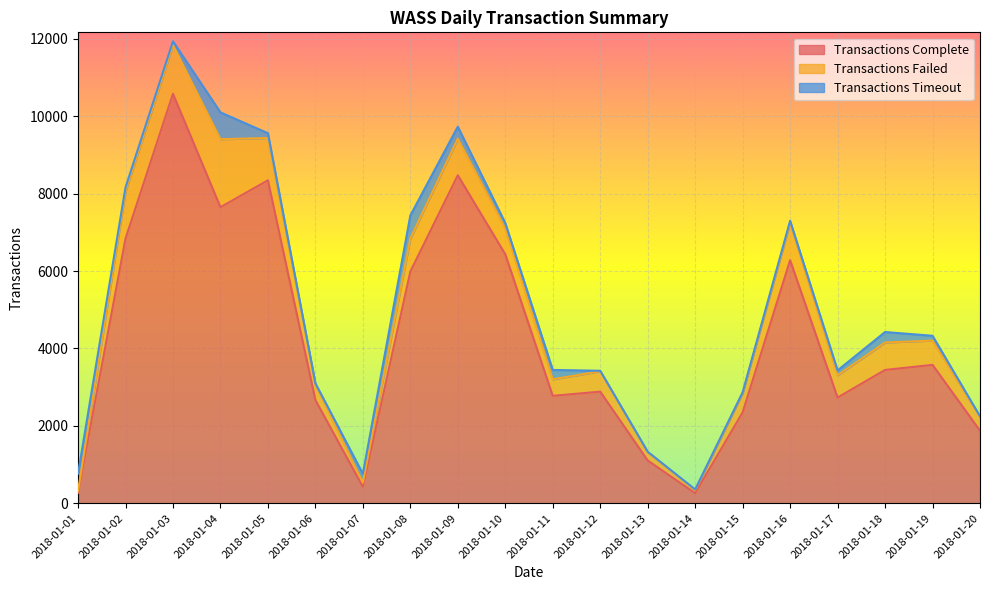

Read the Transactions Failed value at 2018-01-05, to the nearest 100.

1100